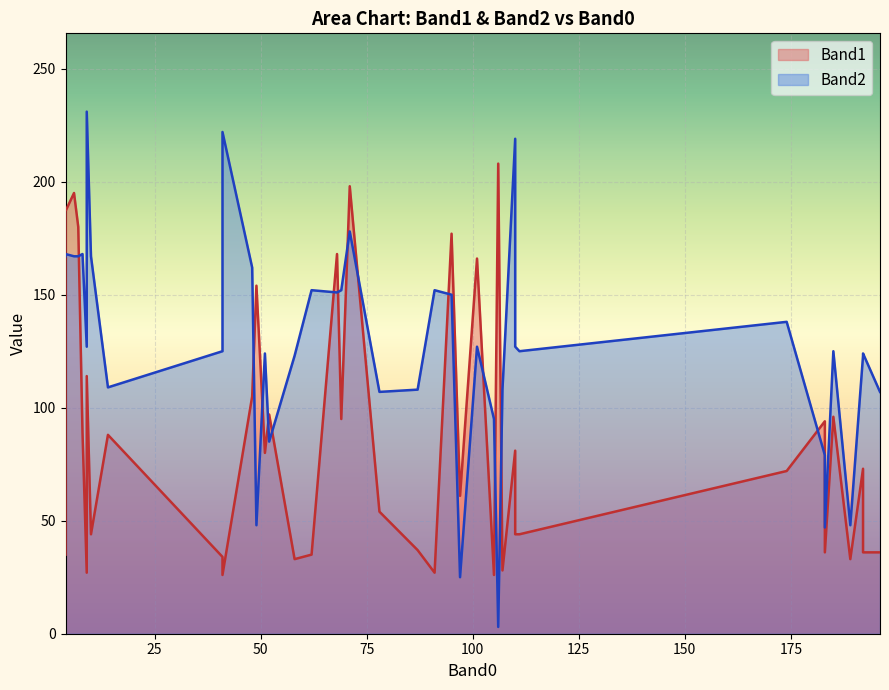

True or false: Band1 has more than 1 interior local peaks.

True